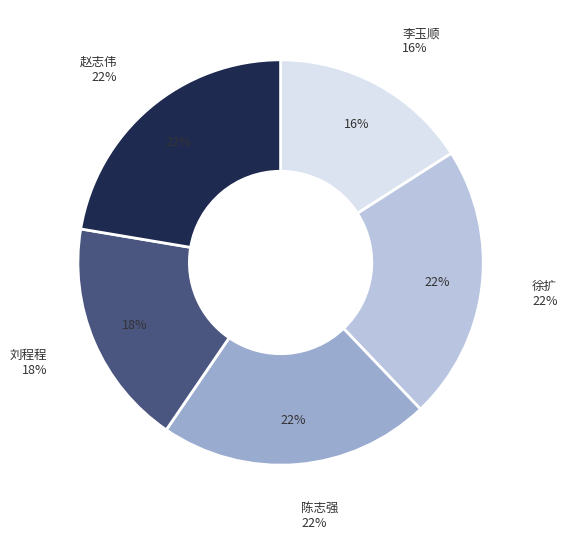

To the nearest percent, what is the difference between the 刘程程 and 赵志伟 slice percentages?

4%